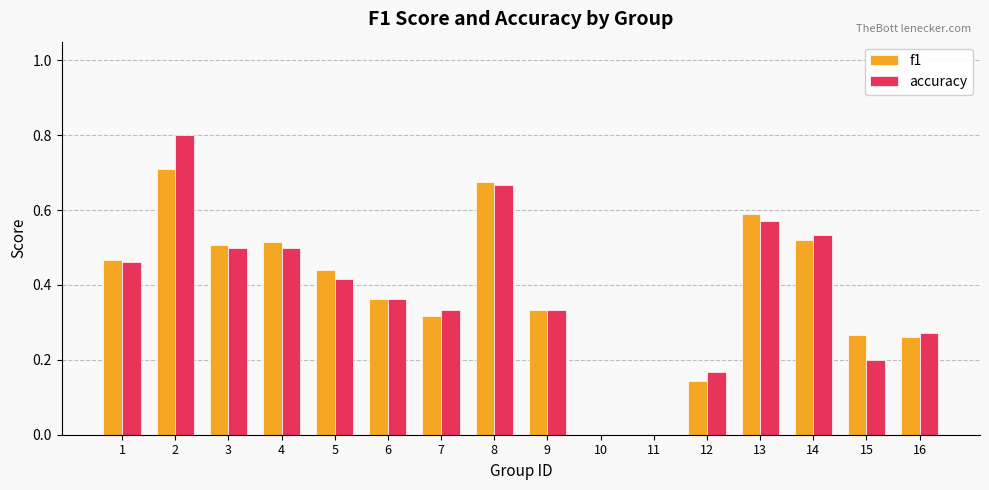

What are all the series names shown in the legend?

f1, accuracy